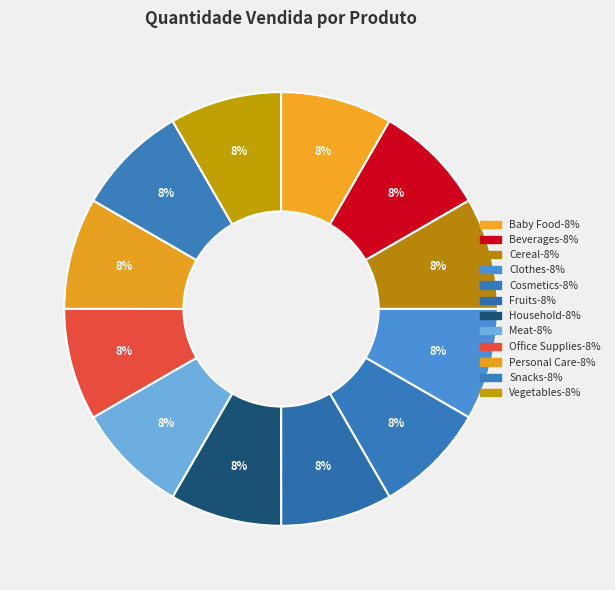

Combined, what portion of the pie is Vegetables and Cereal?

16.7%